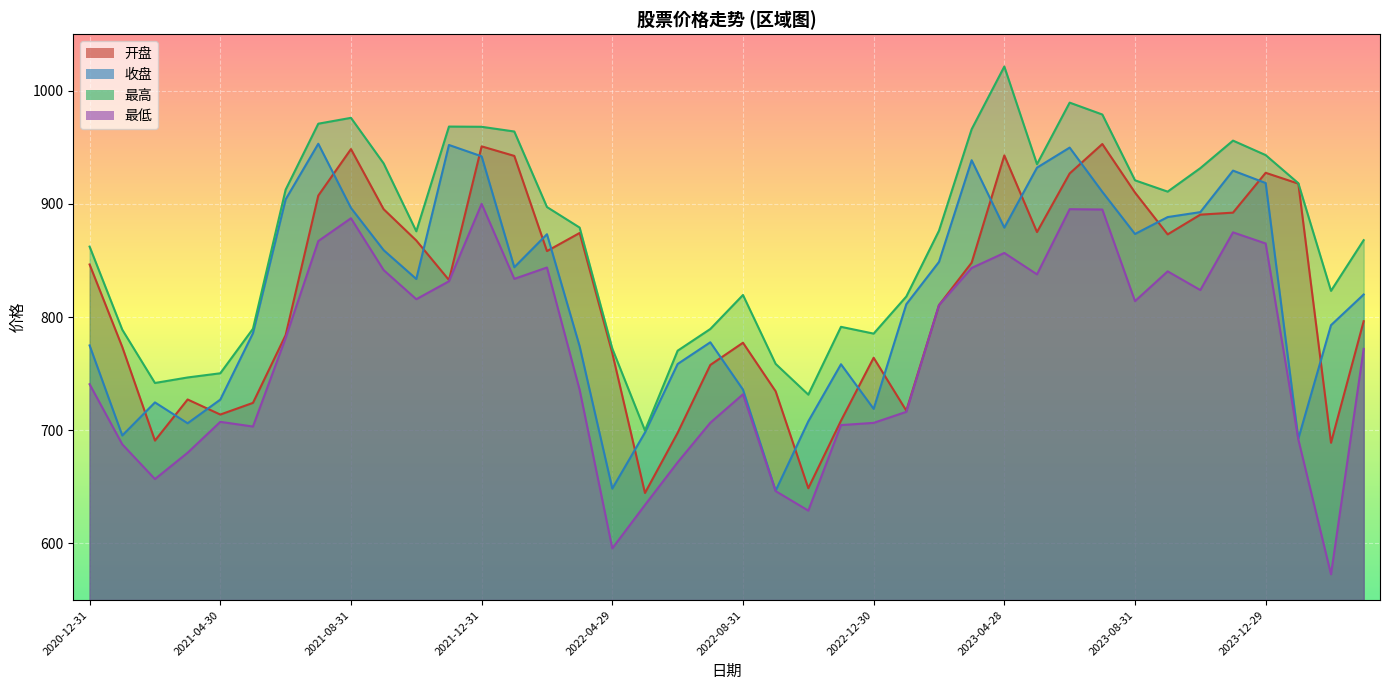

What is the label of the 19th point from the left?

2022-06-30